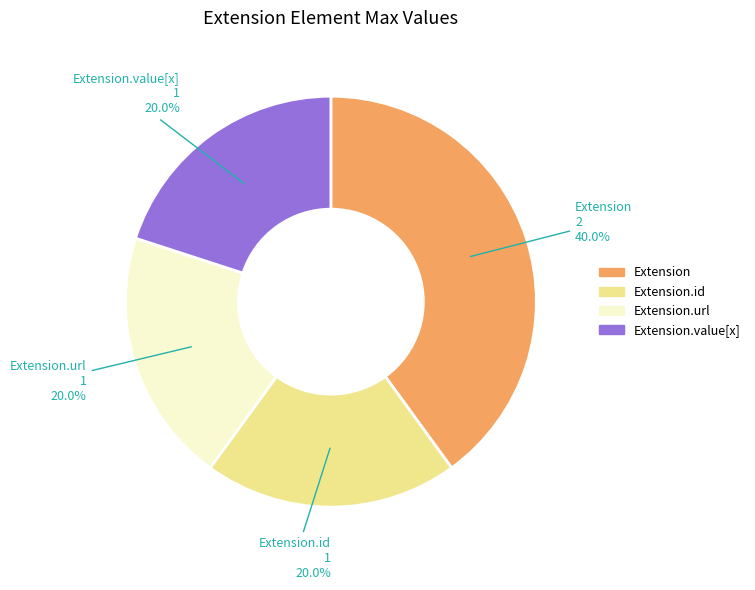

What is the ratio of the value at Extension to the value at Extension.id?

2.0